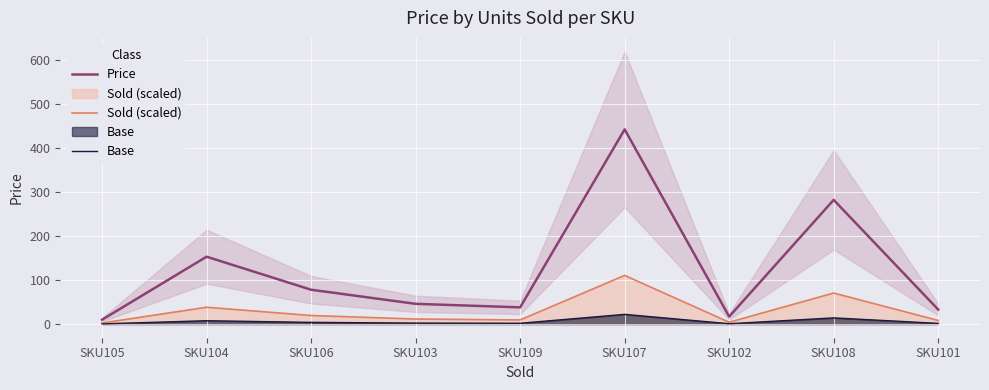

Reading left to right, list all the values displayed in this chart.

Price: 10.0	153.0	78.0	46.0	38.0	442.0	17.0	282.0	33.0
Sold (scaled): 2.5	38.2	19.5	11.5	9.5	110.5	4.2	70.5	8.2
Base: 0.5	7.7	3.9	2.3	1.9	22.1	0.9	14.1	1.7